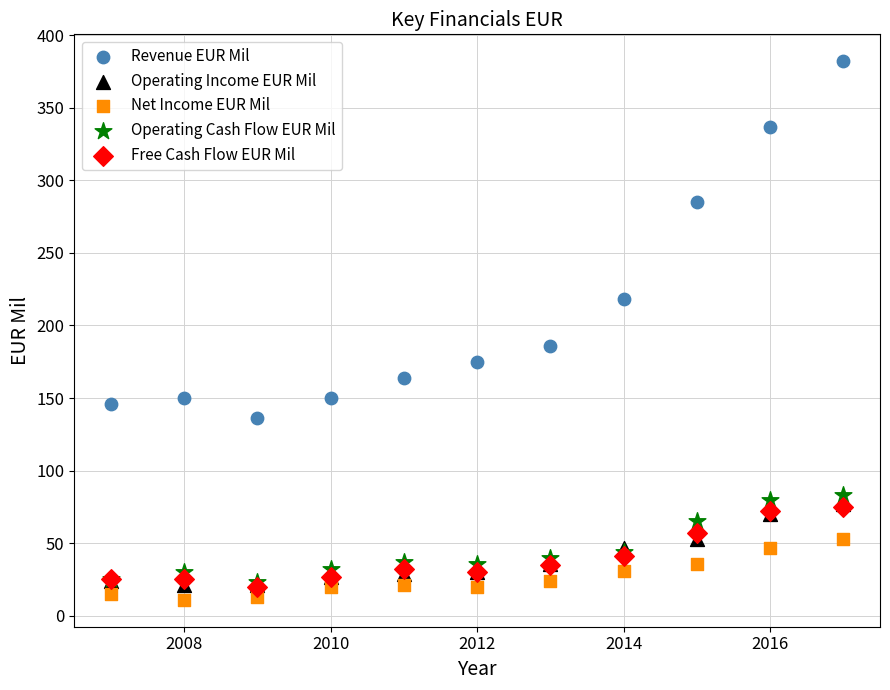

Across all series, what Y value is closest to 196?

186